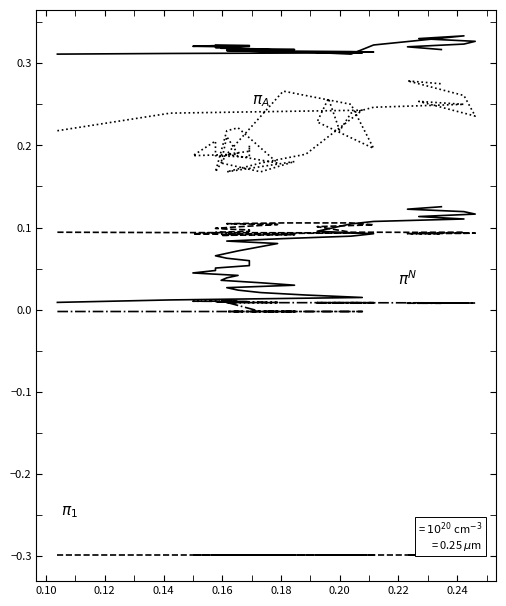

At how many categories does at least one series exceed 0?

40